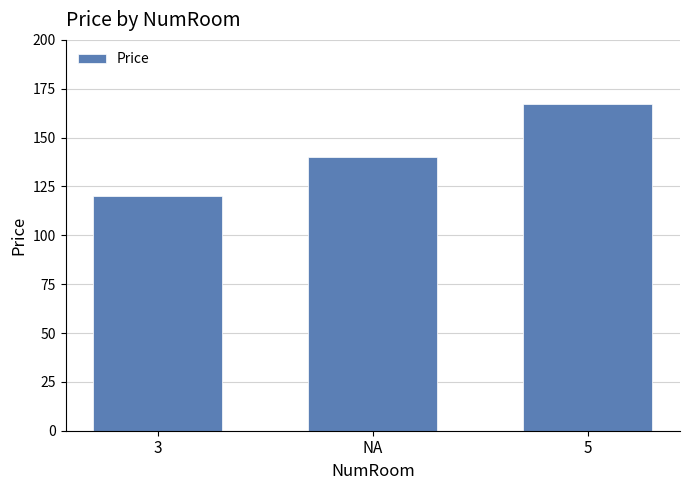

What is the value of the 2nd bar from the left?

140